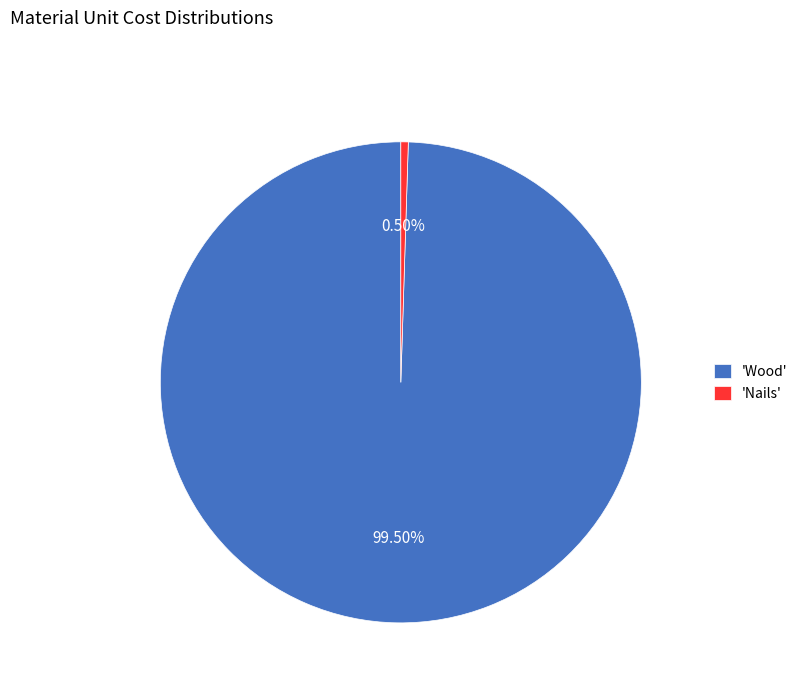

What is the smallest slice in the pie chart?

'Nails'